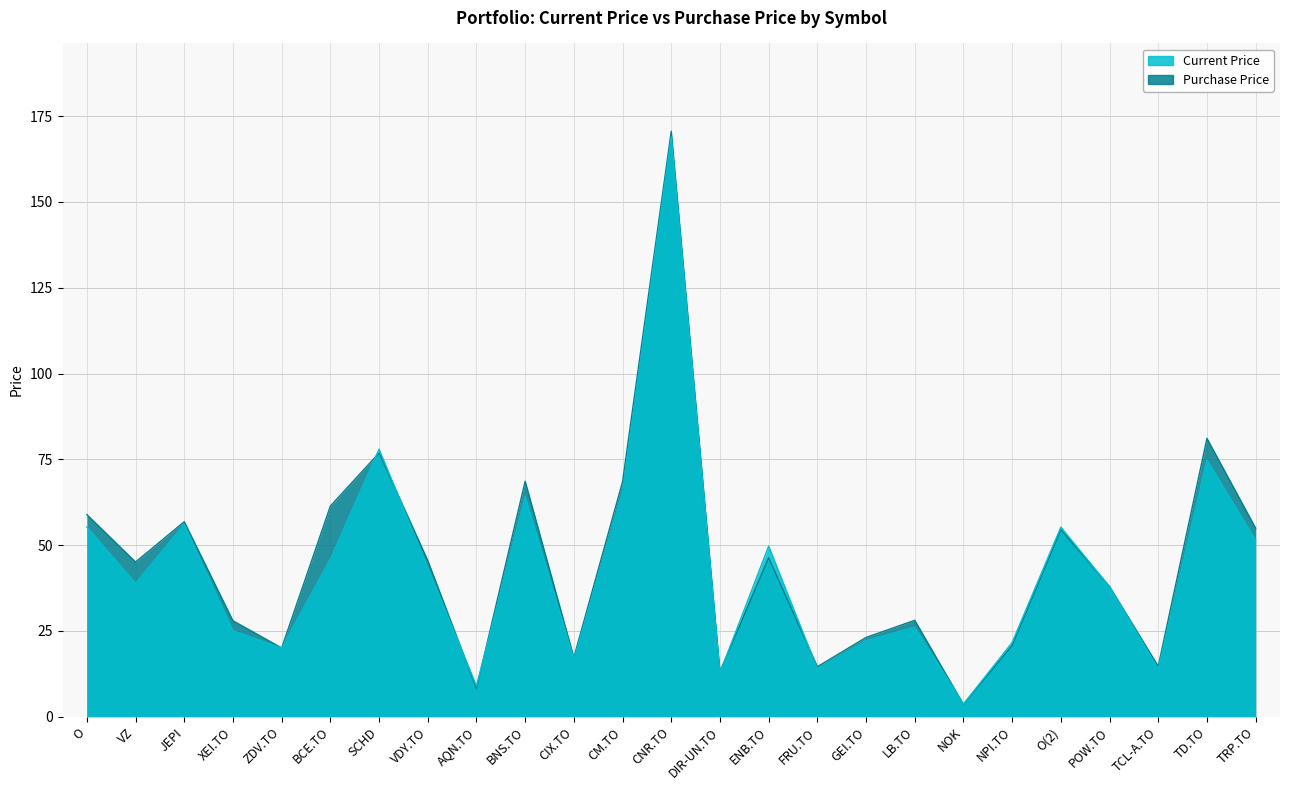

Rank the categories by Current Price value from lowest to highest.

NOK, AQN.TO, DIR-UN.TO, TCL-A.TO, FRU.TO, CIX.TO, ZDV.TO, NPI.TO, GEI.TO, XEI.TO, LB.TO, POW.TO, VZ, VDY.TO, BCE.TO, ENB.TO, TRP.TO, O, O(2), JEPI, BNS.TO, CM.TO, TD.TO, SCHD, CNR.TO